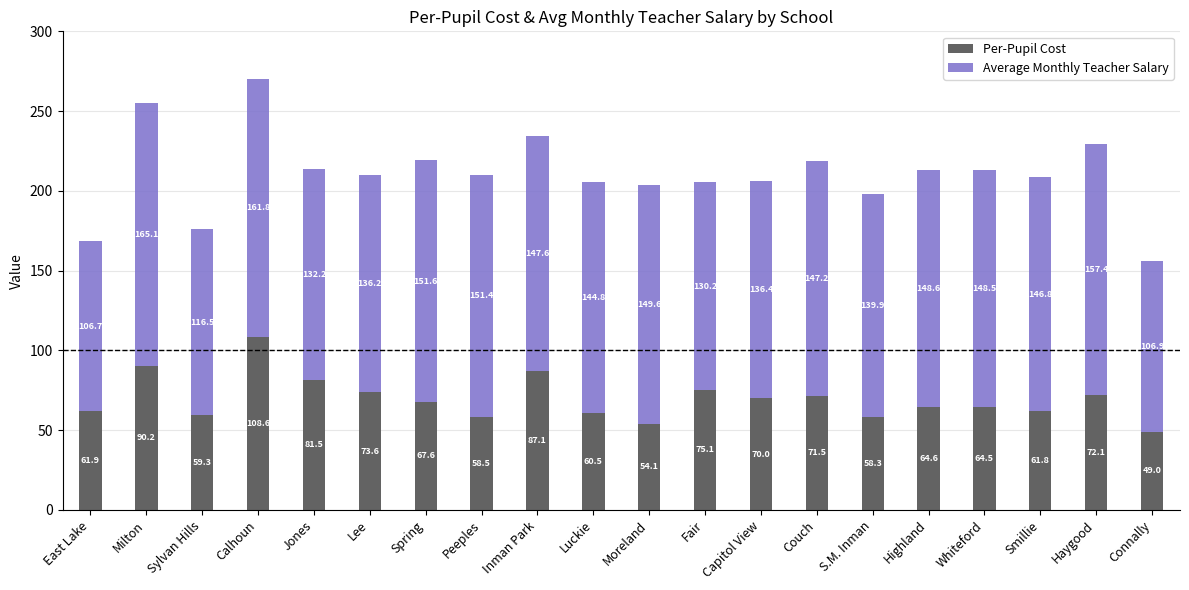

What is the maximum value for Per-Pupil Cost?

108.6